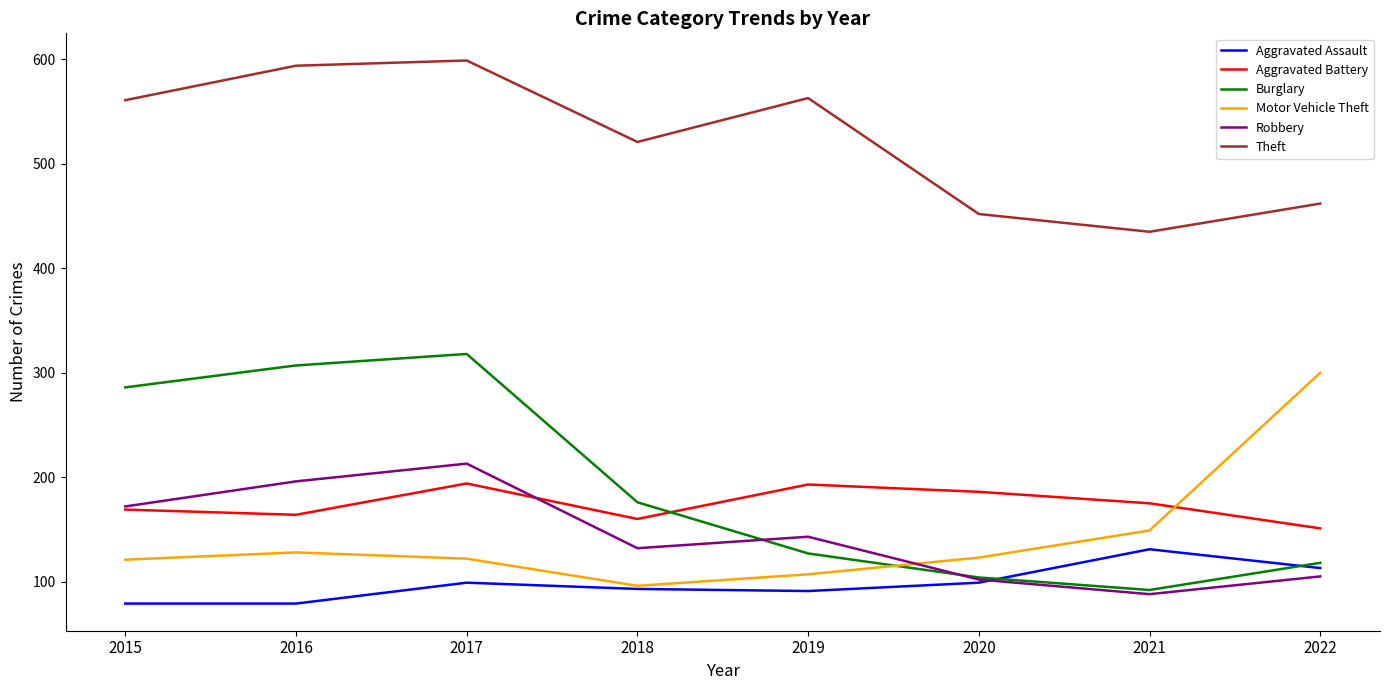

Which category has the lowest value in the Motor Vehicle Theft series?

2018